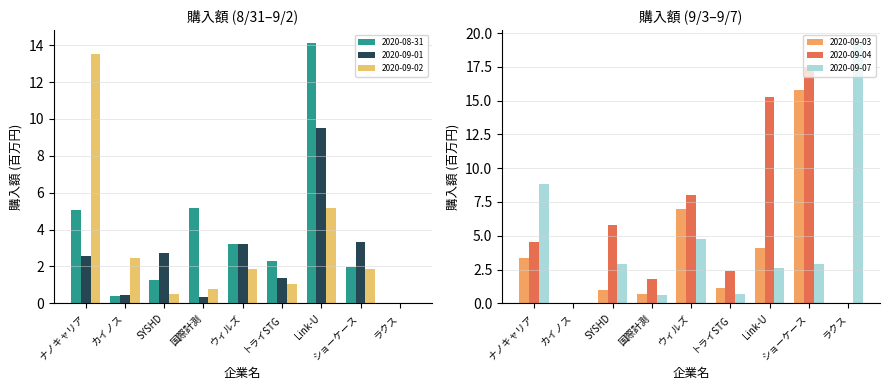

What is the highest value of the 2020-08-31 series?

14.1